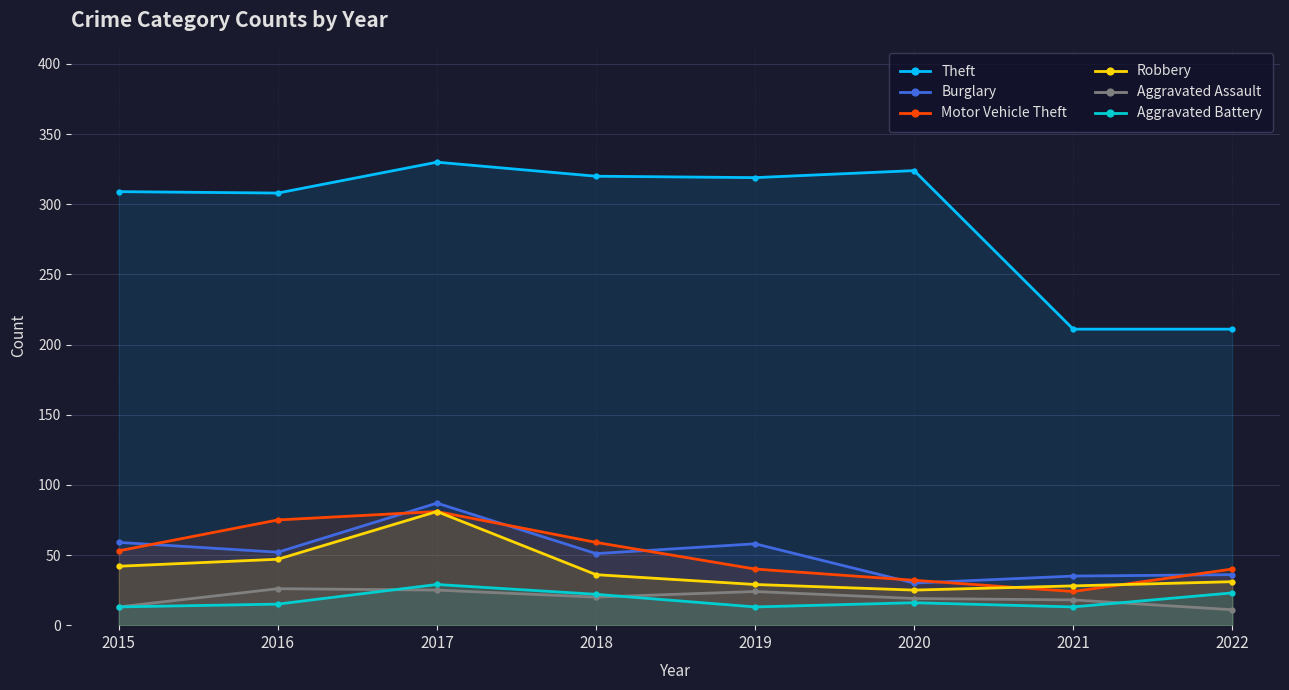

List the labels in order of Motor Vehicle Theft value, largest first.

2017, 2016, 2018, 2015, 2019, 2022, 2020, 2021